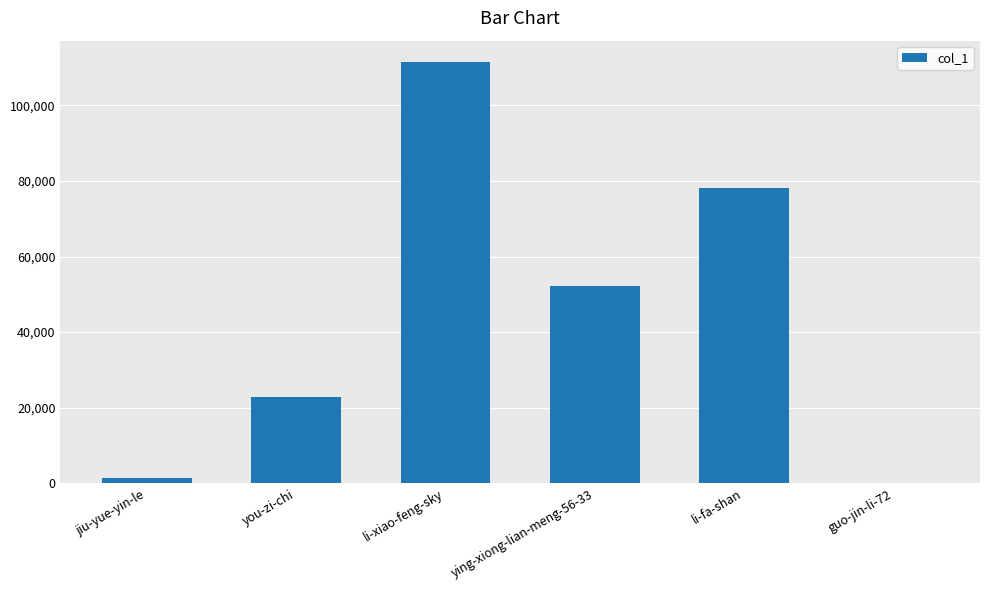

Which category has the highest value across all series?

li-xiao-feng-sky